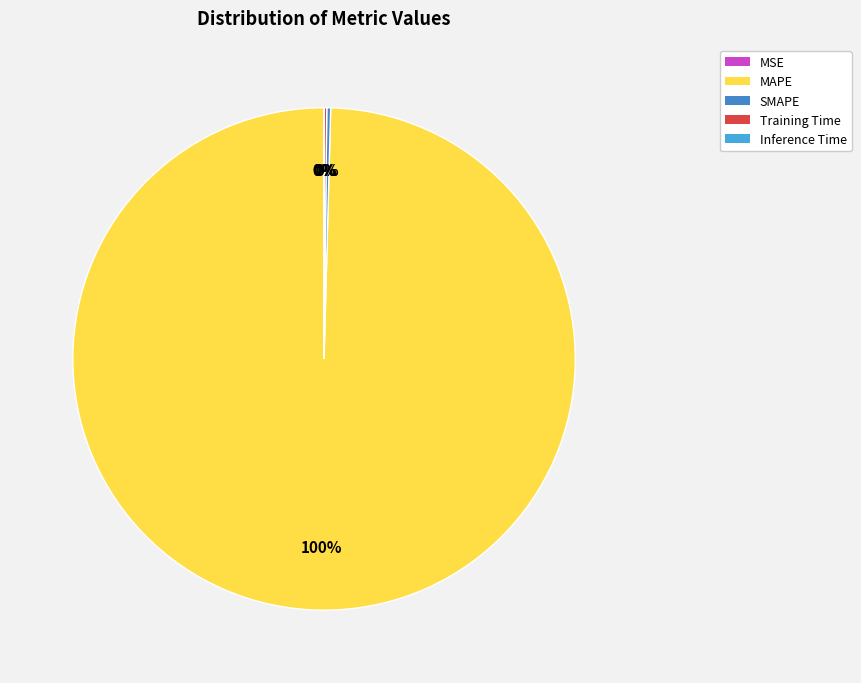

Rank the categories by value from highest to lowest.

MAPE, SMAPE, Training Time, Inference Time, MSE